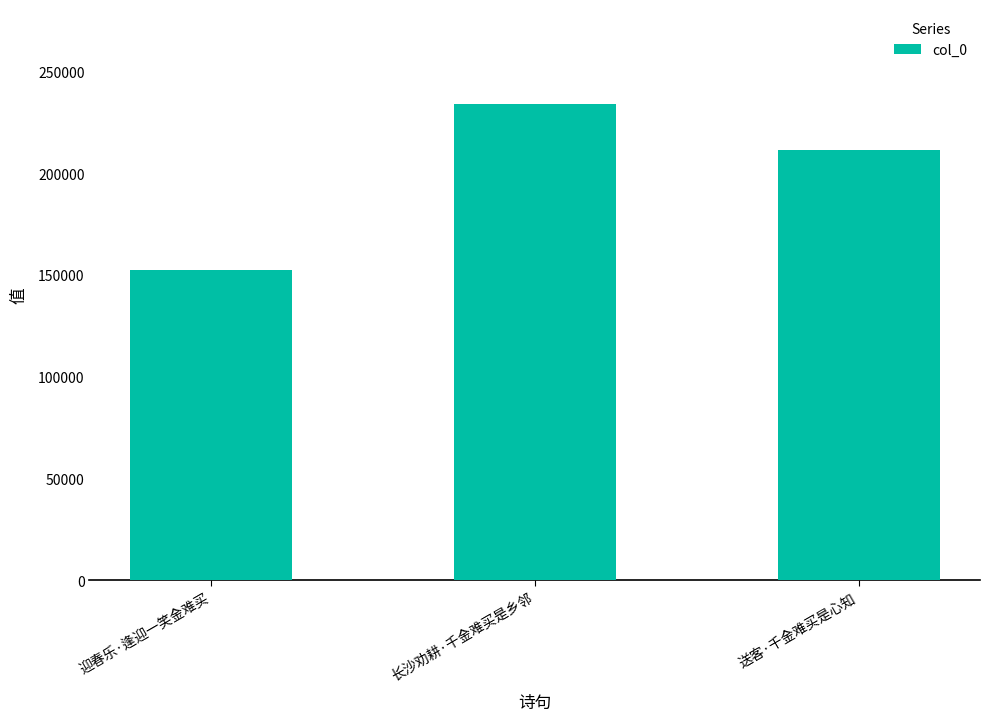

Rank the categories by value from lowest to highest.

迎春乐·逢迎一笑金难买, 送客·千金难买是心知, 长沙劝耕·千金难买是乡邻